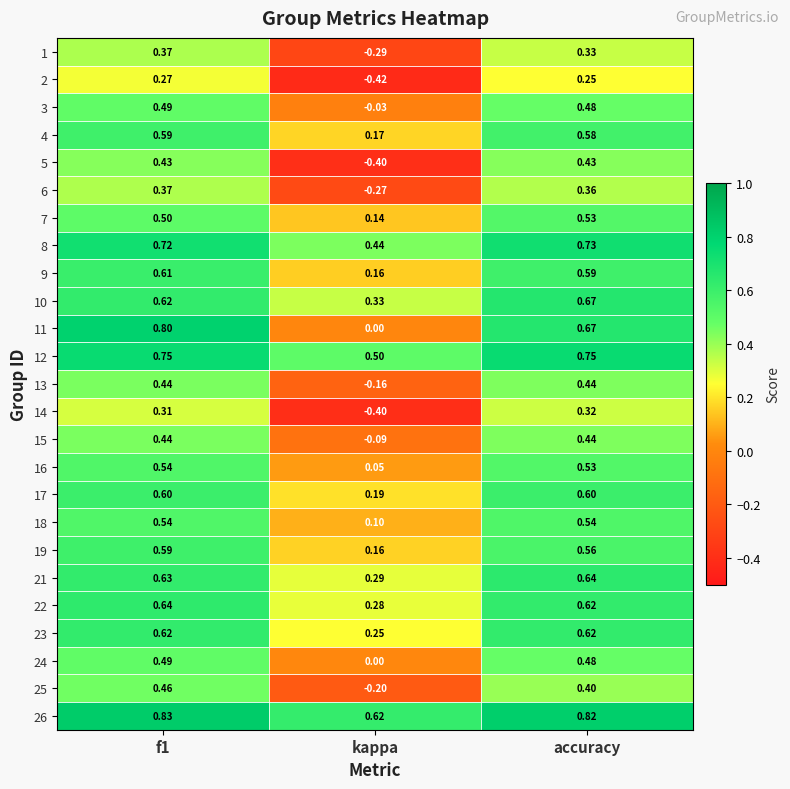

What is the total value across all series at accuracy?

13.4